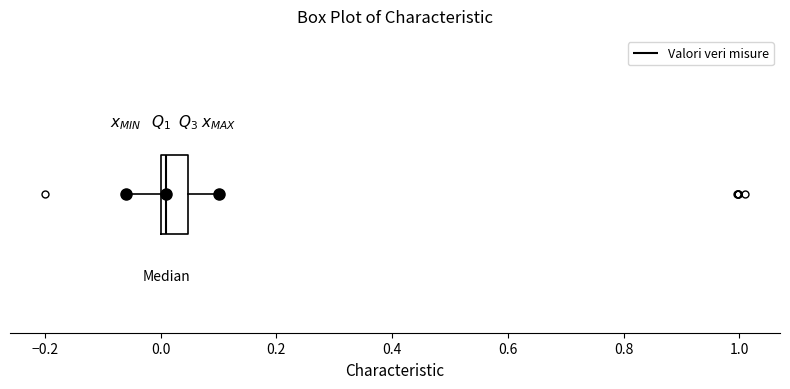

Transcribe this box plot: give where the median line is, the range the box spans, and where the two whiskers end, as read against the x-axis. The values are not printed on the chart, so give them approximately, as read against the axis.

median 0.02, box 0.00 to 0.04, whiskers -0.06 to 0.10